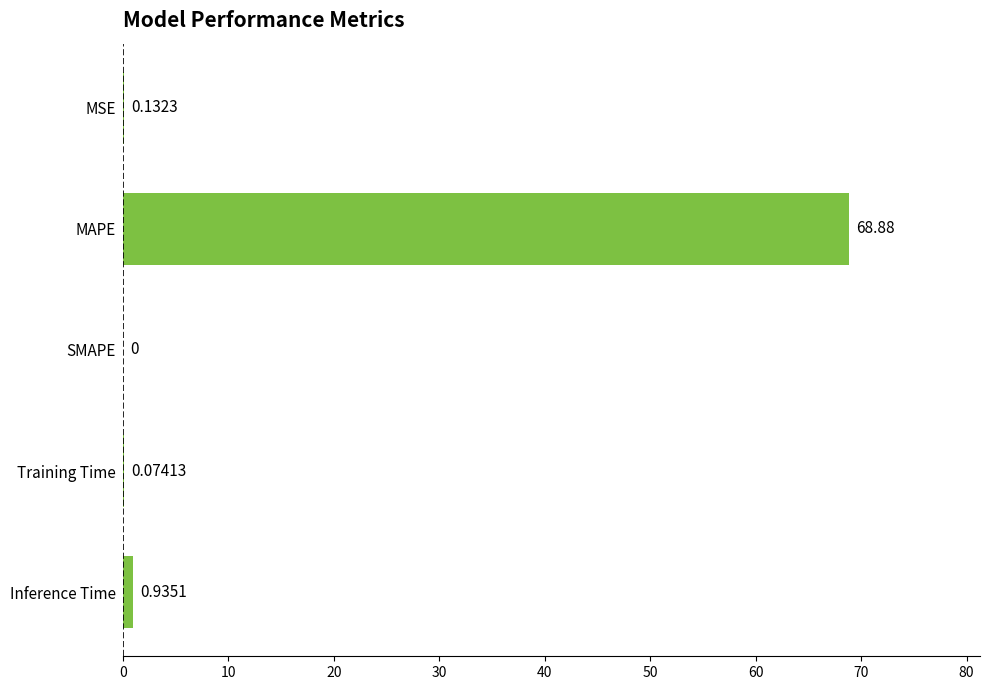

What is the sum of the values at Inference Time and Training Time?

1.0